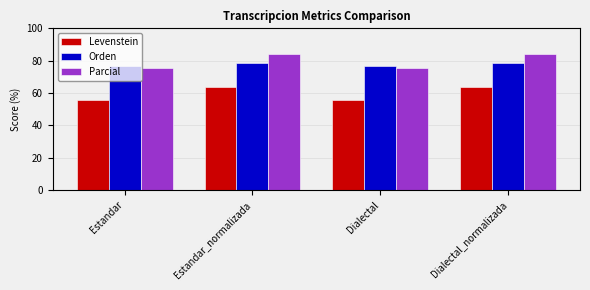

What is the difference between the Orden values at Dialectal and Dialectal_normalizada?

1.7